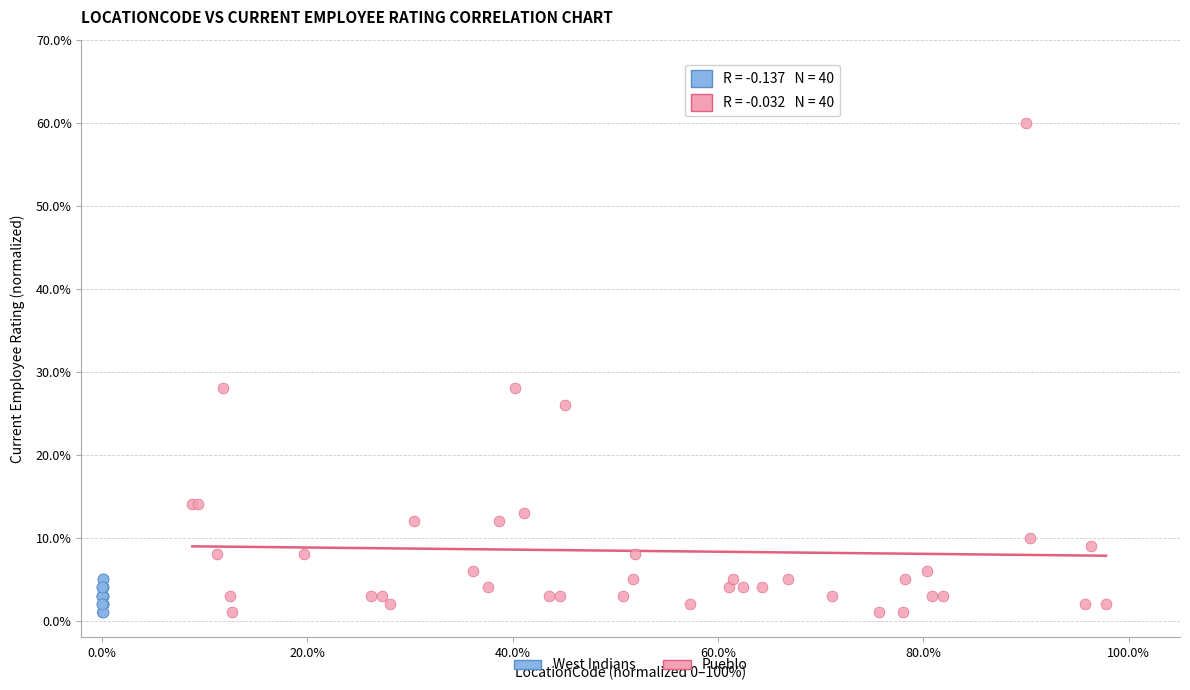

Which series has the widest spread of Y values?

Pueblo